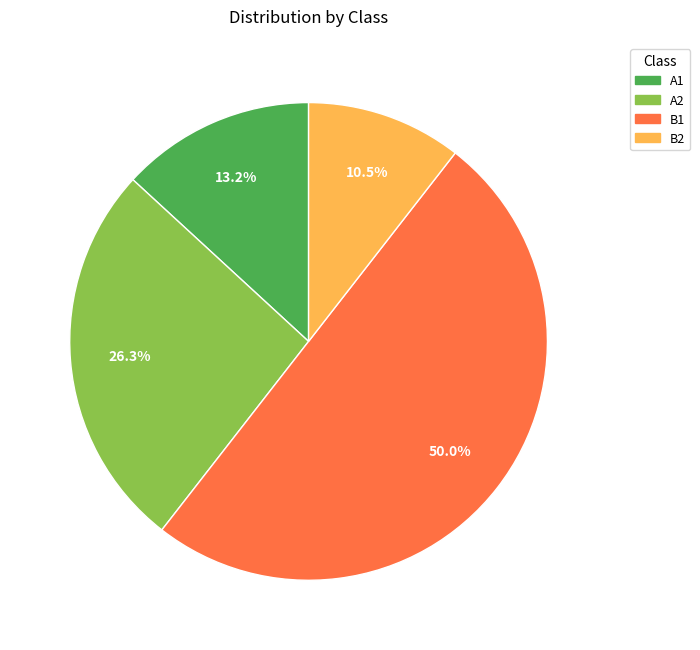

Does A1 represent more than half of the total?

No